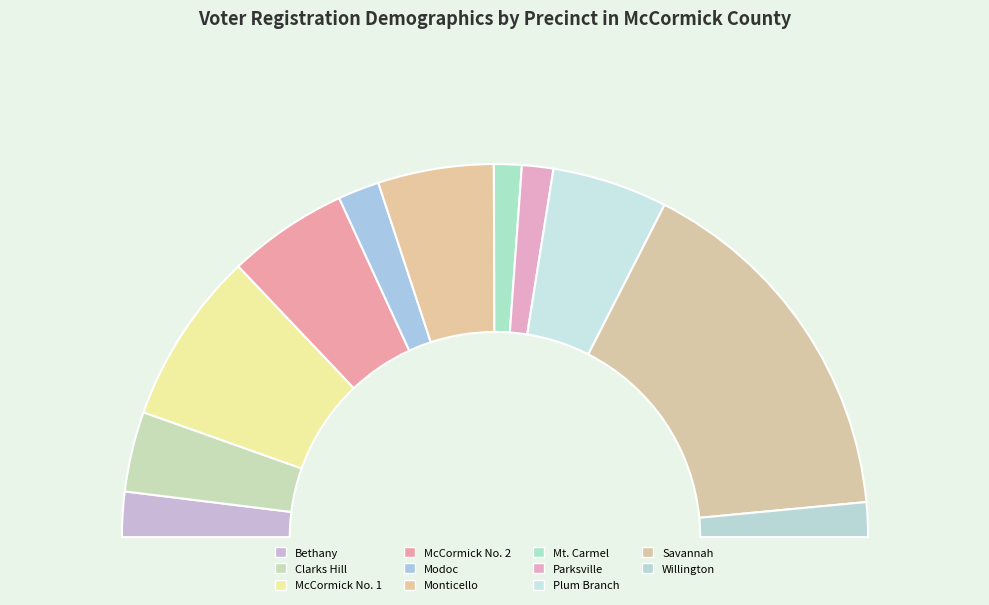

Is there a majority slice in this chart?

No